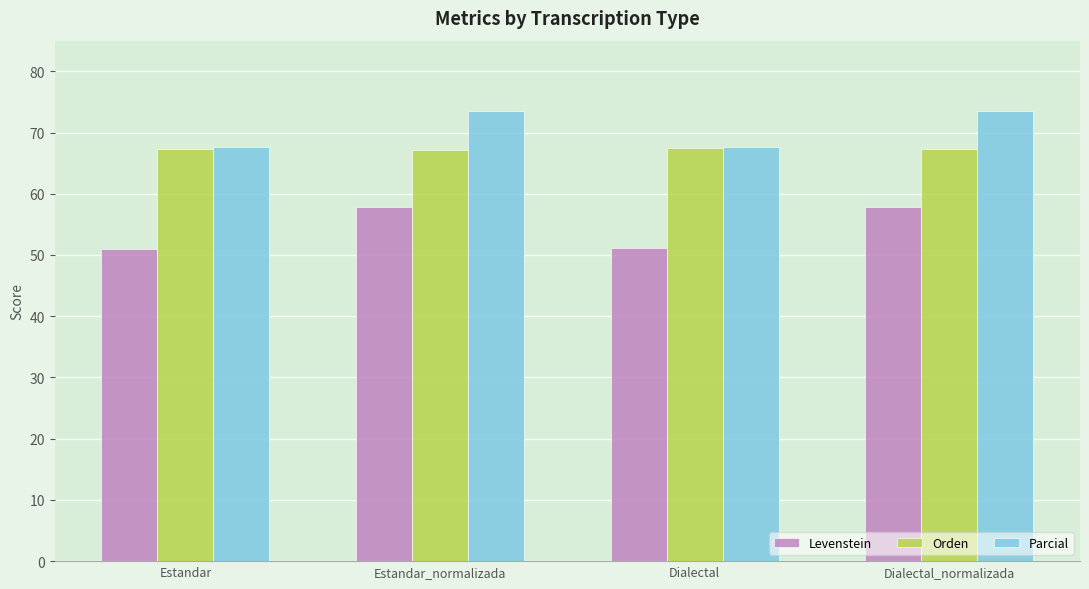

Which series has the largest range (max minus min)?

Levenstein